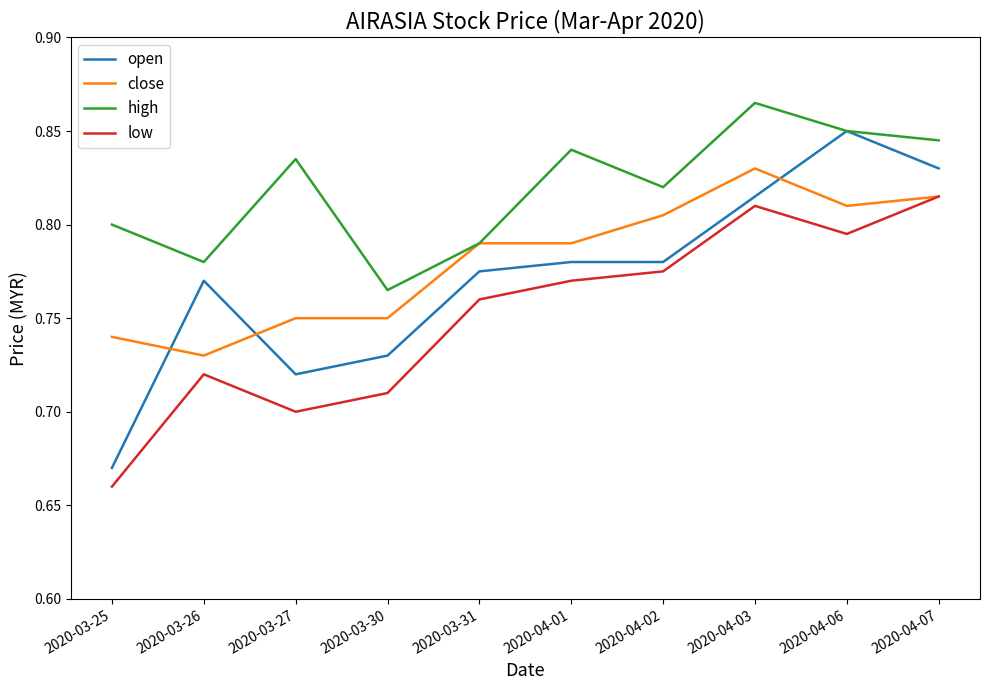

Does the chart have visible grid lines?

No